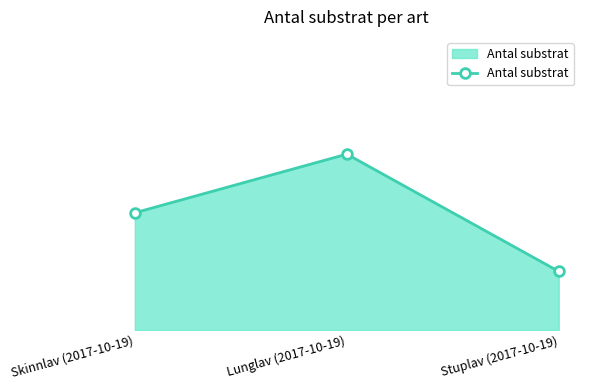

Does the chart have visible grid lines?

No